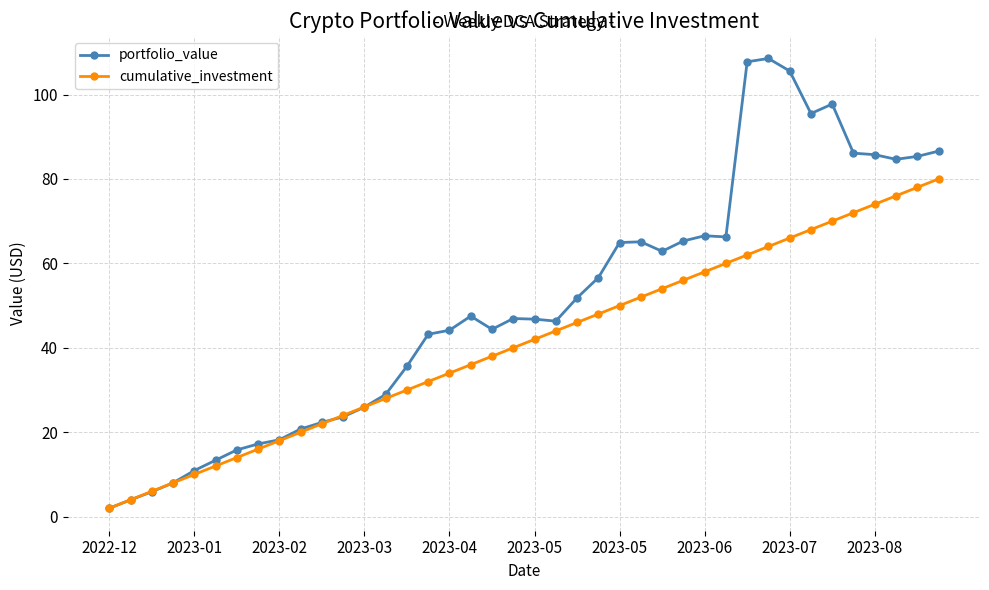

Is this an area chart (filled region under the line)?

No